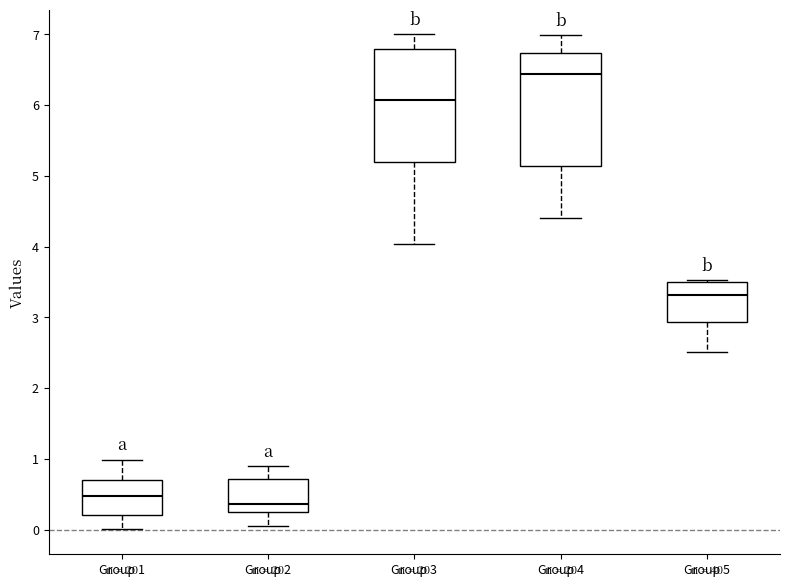

Where does the lower whisker of the box for Group 5 end on the y-axis? The values are not printed on the chart, so give them approximately, as read against the axis.

2.5